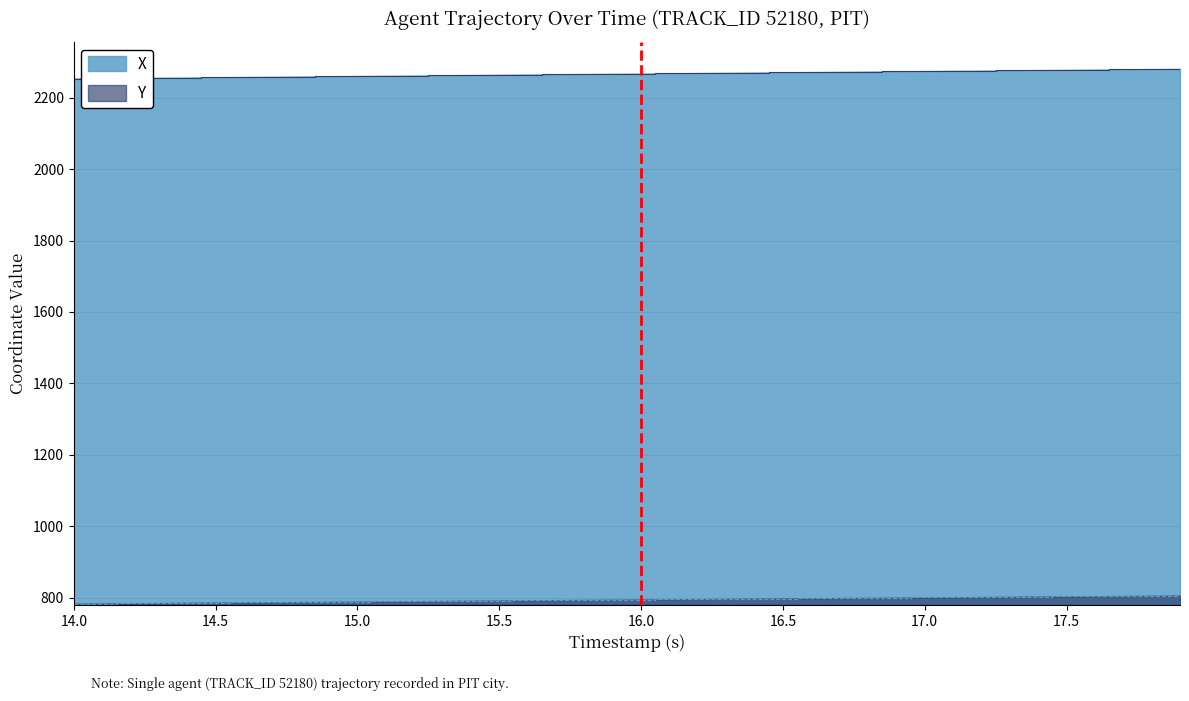

At 17.5, list the series in order from largest to smallest.

X, Y